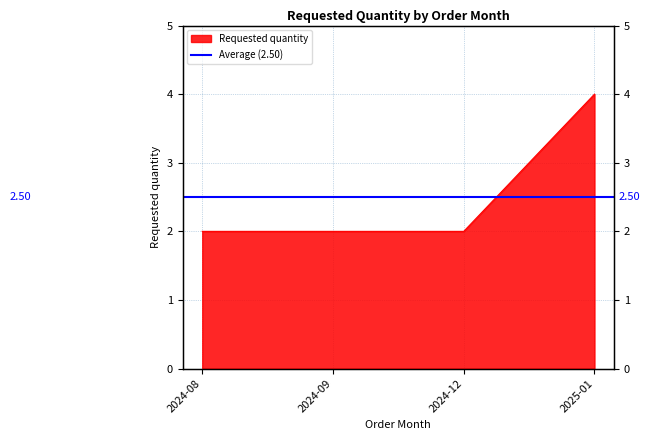

Count the number of values greater than 2.

1